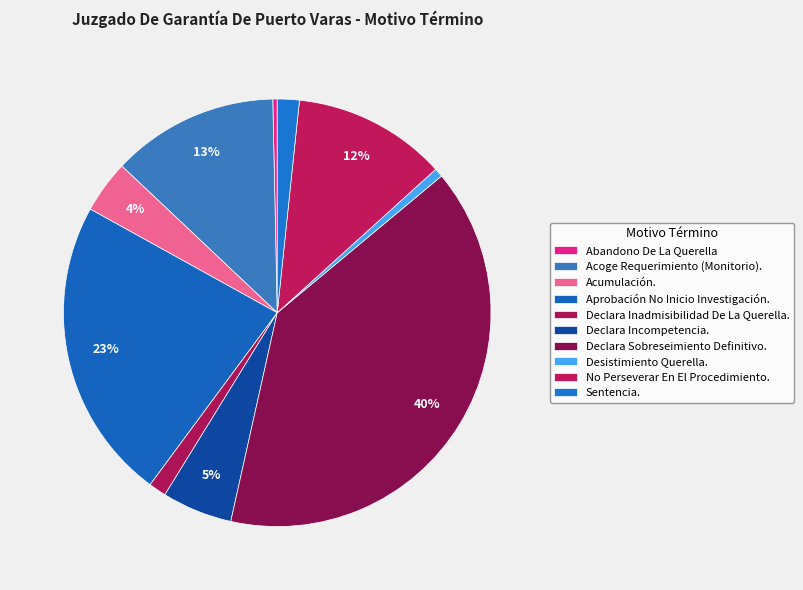

Rank the categories by value from lowest to highest.

Abandono De La Querella, Desistimiento Querella., Declara Inadmisibilidad De La Querella., Sentencia., Acumulación., Declara Incompetencia., No Perseverar En El Procedimiento., Acoge Requerimiento (Monitorio)., Aprobación No Inicio Investigación., Declara Sobreseimiento Definitivo.